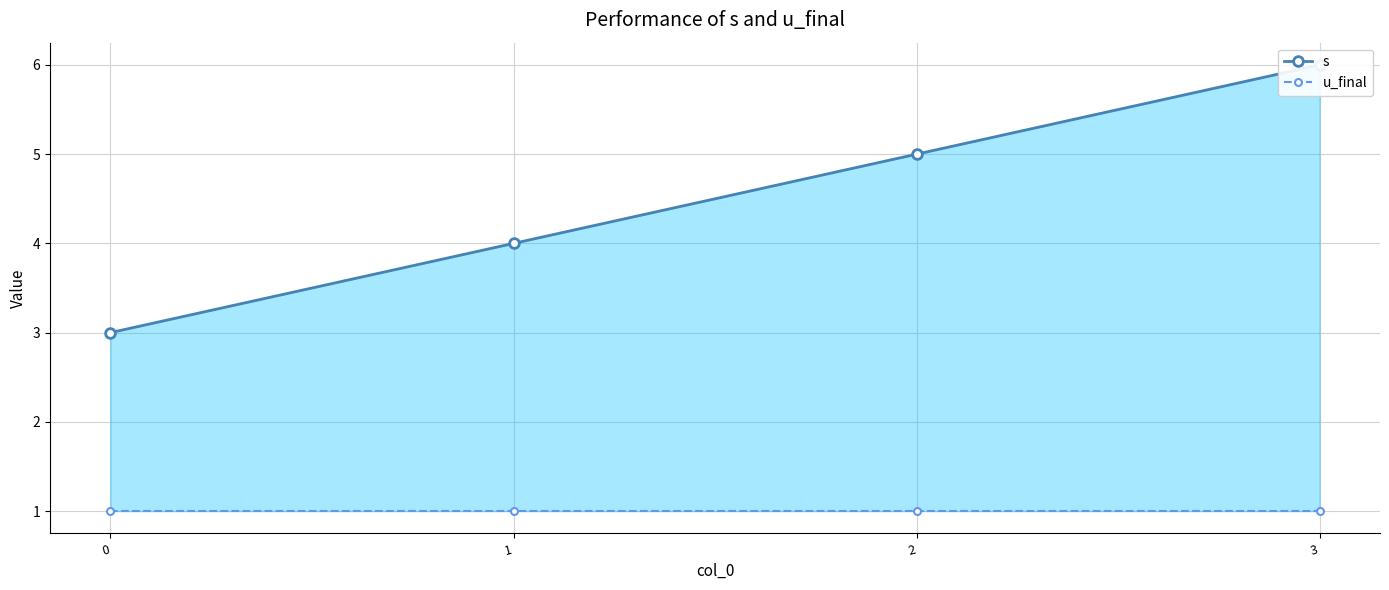

How many series are shown in this chart?

2